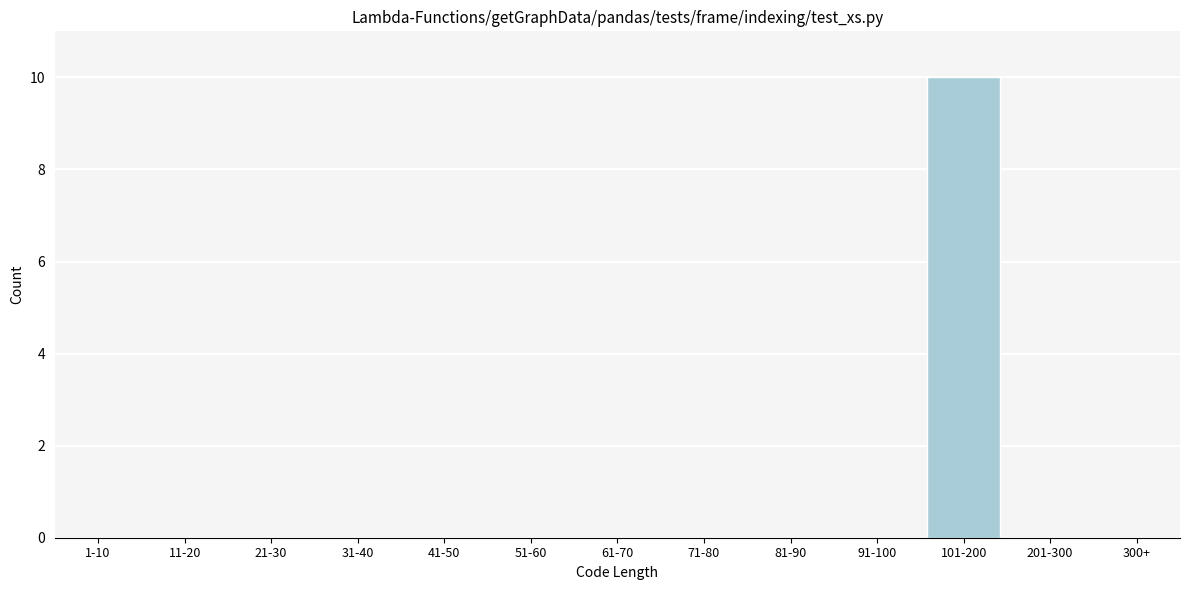

Reading right to left, transcribe all the data shown in this chart.

300+=0	201-300=0	101-200=10	91-100=0	81-90=0	71-80=0	61-70=0	51-60=0	41-50=0	31-40=0	21-30=0	11-20=0	1-10=0